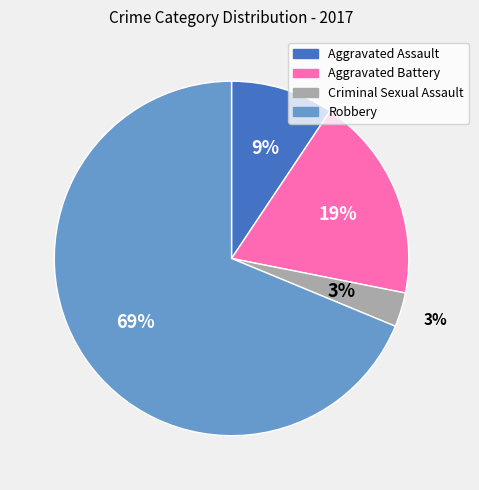

Which slice is the largest?

Robbery